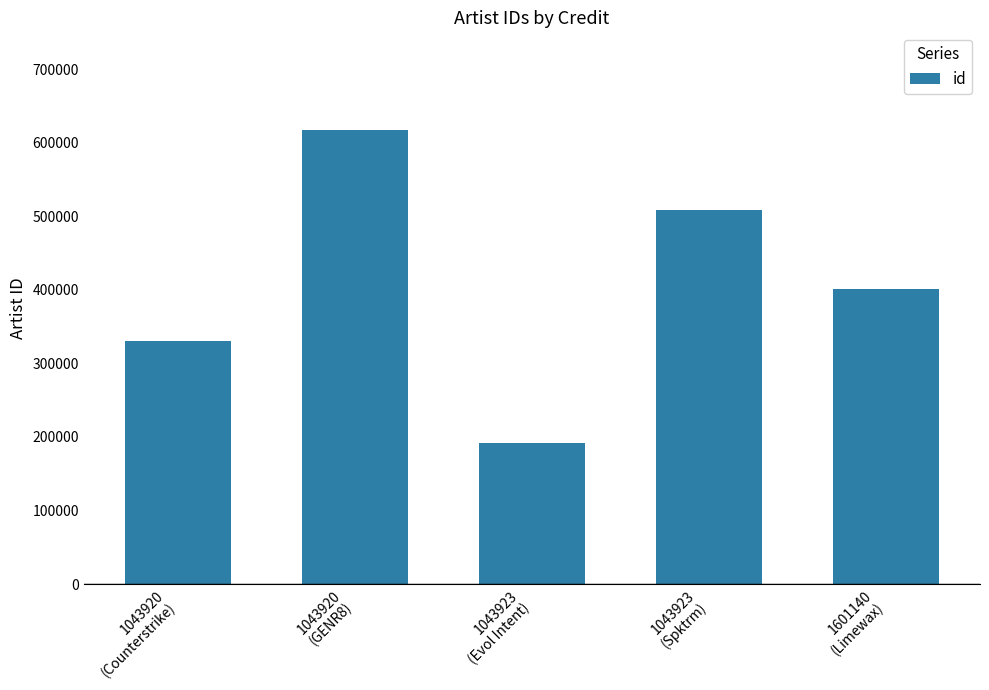

How many values are below 400928?

2